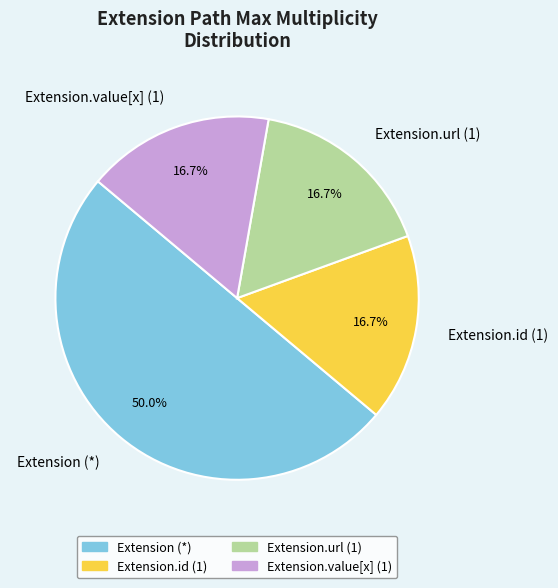

Do Extension.value[x] (1) and Extension.url (1) together represent more than half of the pie?

No